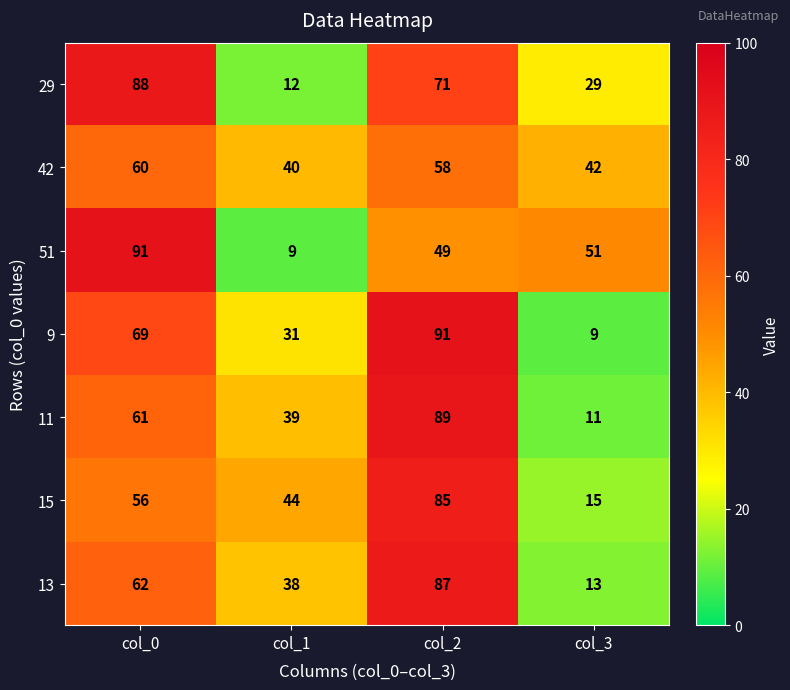

Reading left to right, what are all the values shown in this chart?

29: 88	12	71	29
42: 60	40	58	42
51: 91	9	49	51
9: 69	31	91	9
11: 61	39	89	11
15: 56	44	85	15
13: 62	38	87	13